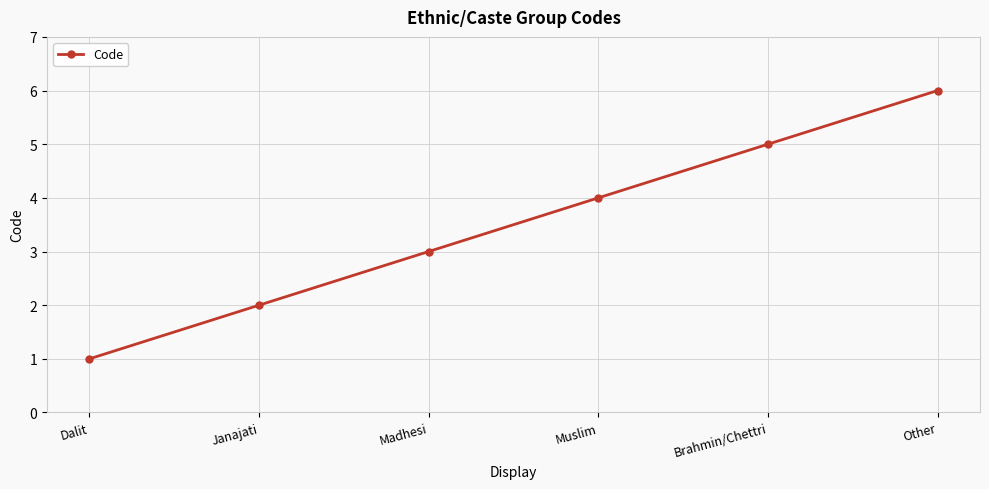

List the labels in order of value, smallest first.

Dalit, Janajati, Madhesi, Muslim, Brahmin/Chettri, Other